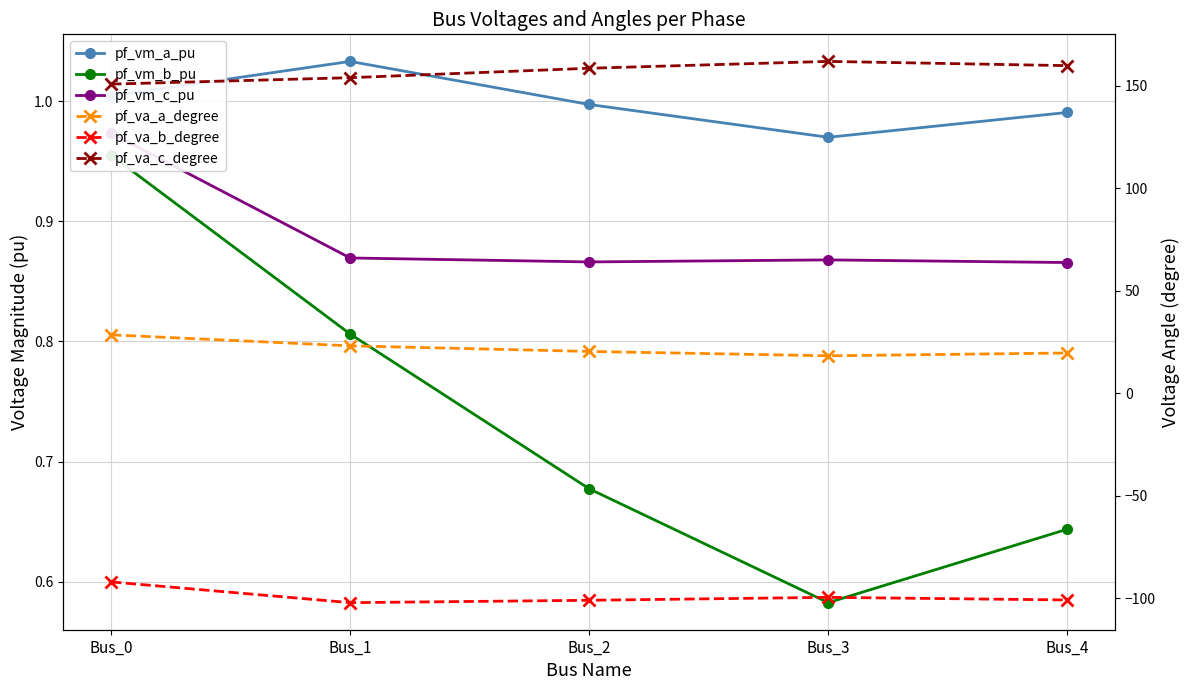

At which label is pf_va_c_degree closest to 156?

Bus_1